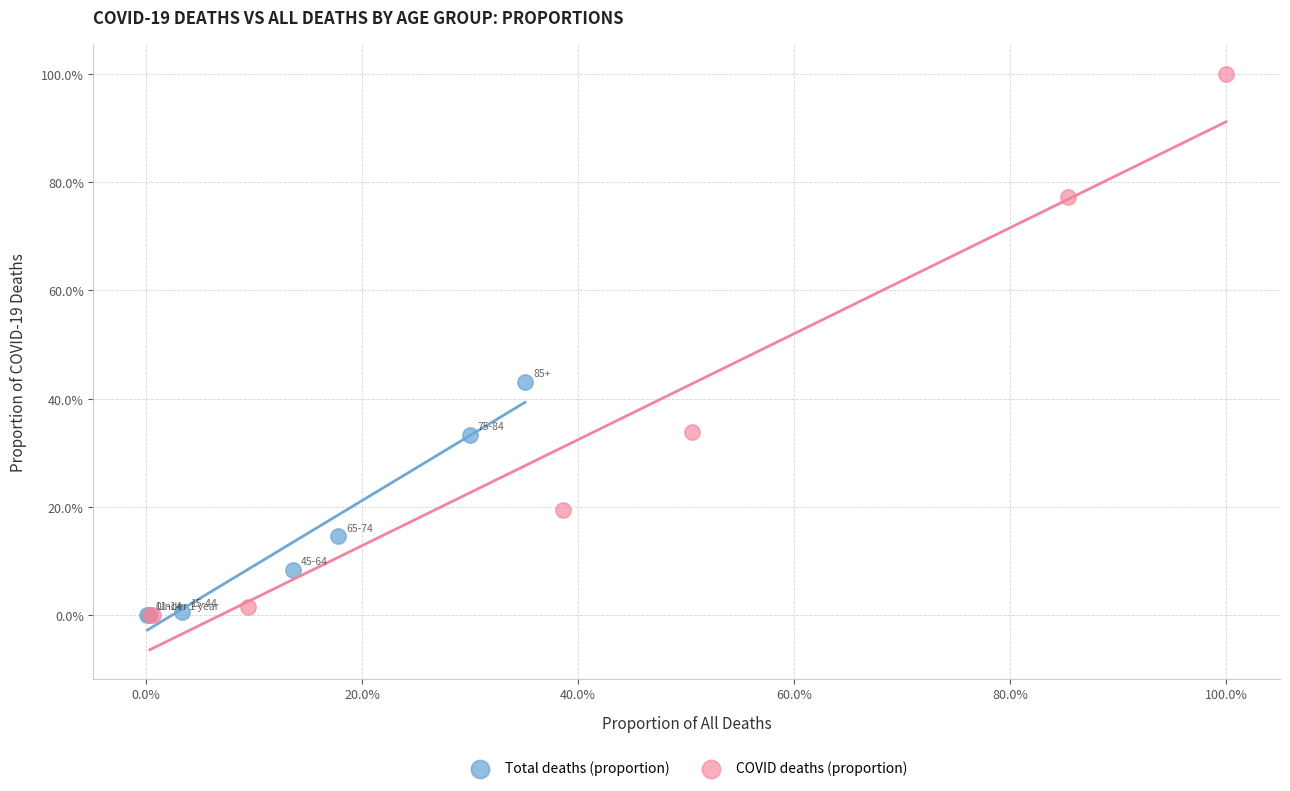

Which series has the widest spread of Y values?

COVID deaths (proportion)